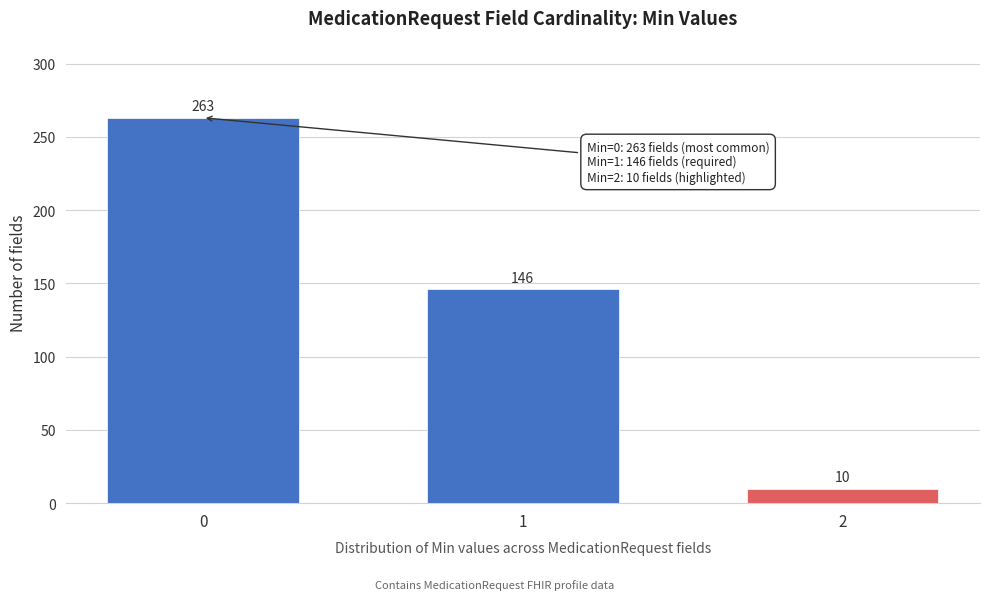

Reading left to right, list all the values displayed in this chart.

0=263	1=146	2=10